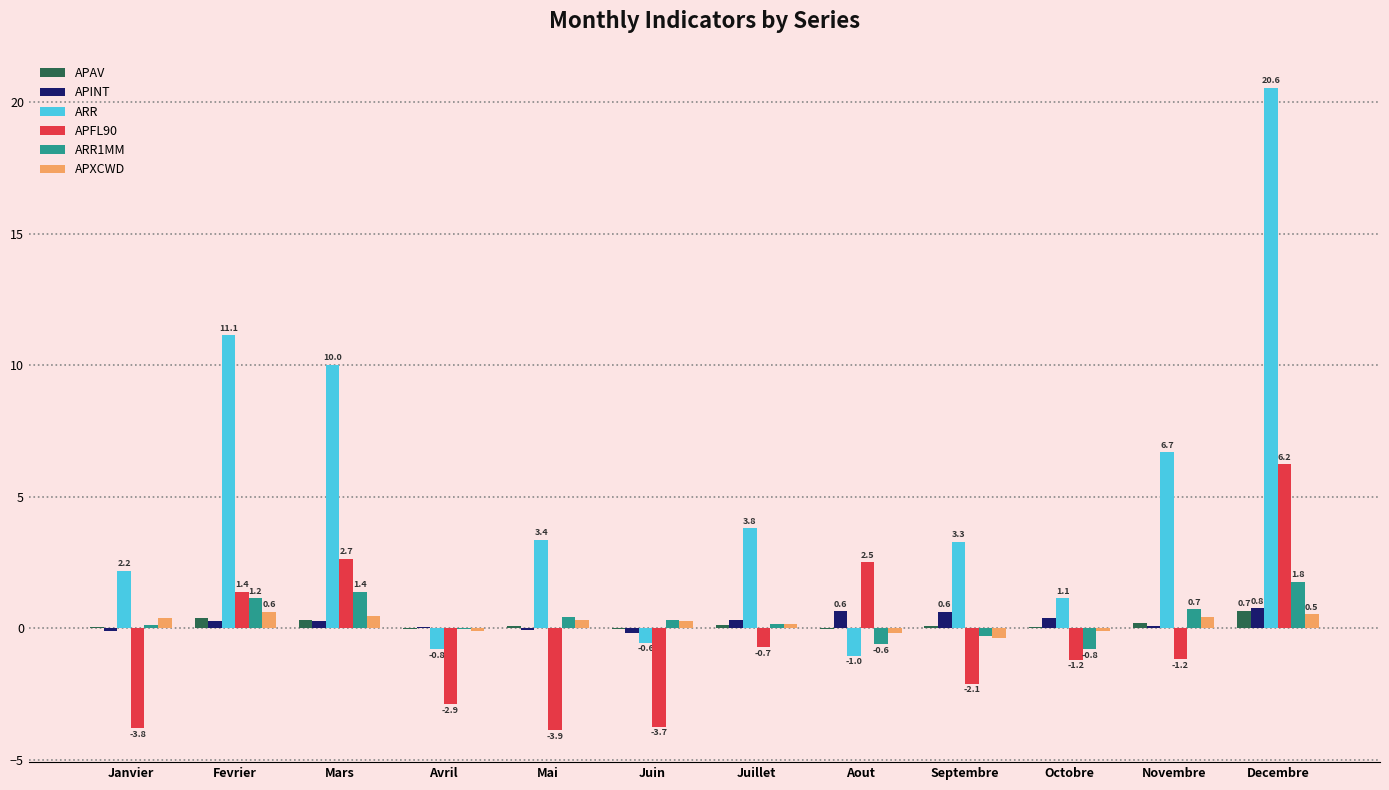

How many values in the ARR series exceed 3?

7